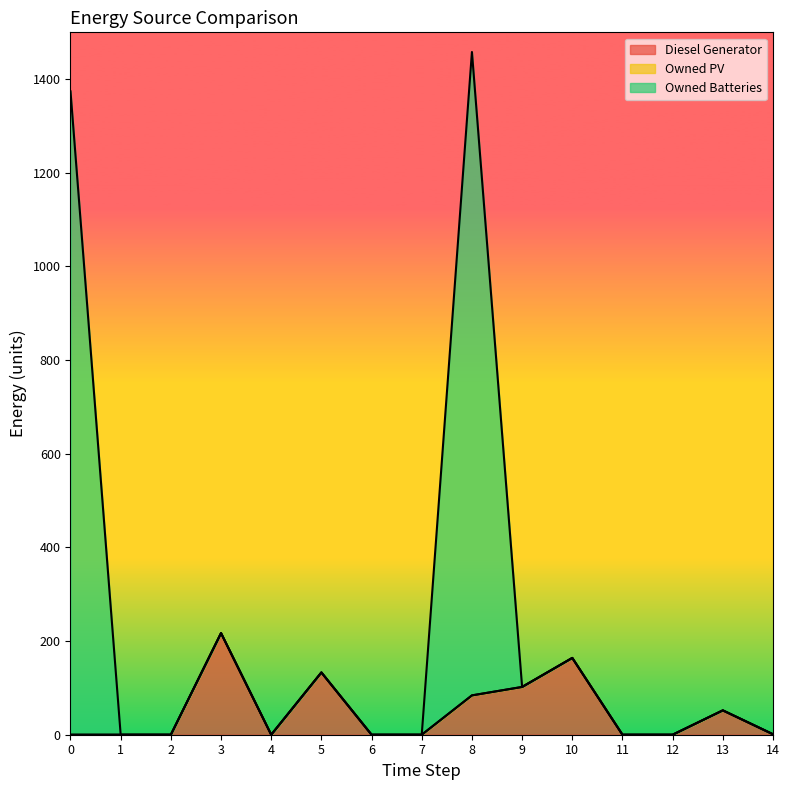

Rank the categories by Owned Batteries value from lowest to highest.

1, 2, 4, 6, 7, 11, 12, 14, 13, 9, 5, 10, 3, 0, 8